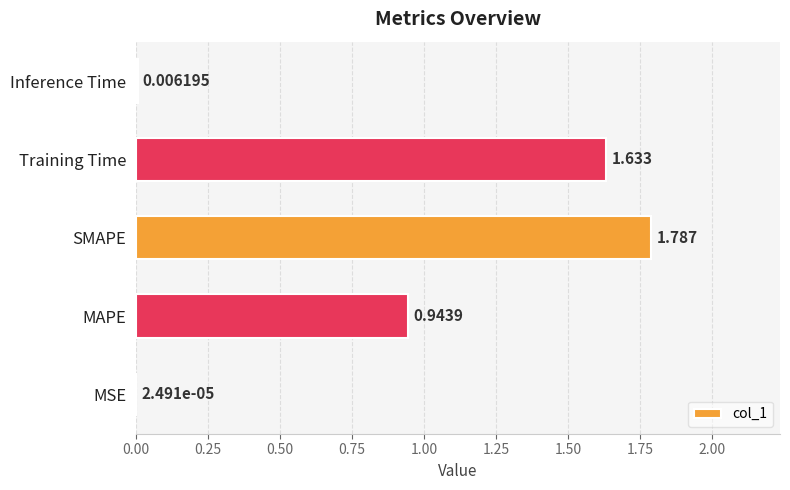

Where is the data nearest to the value 0?

MSE